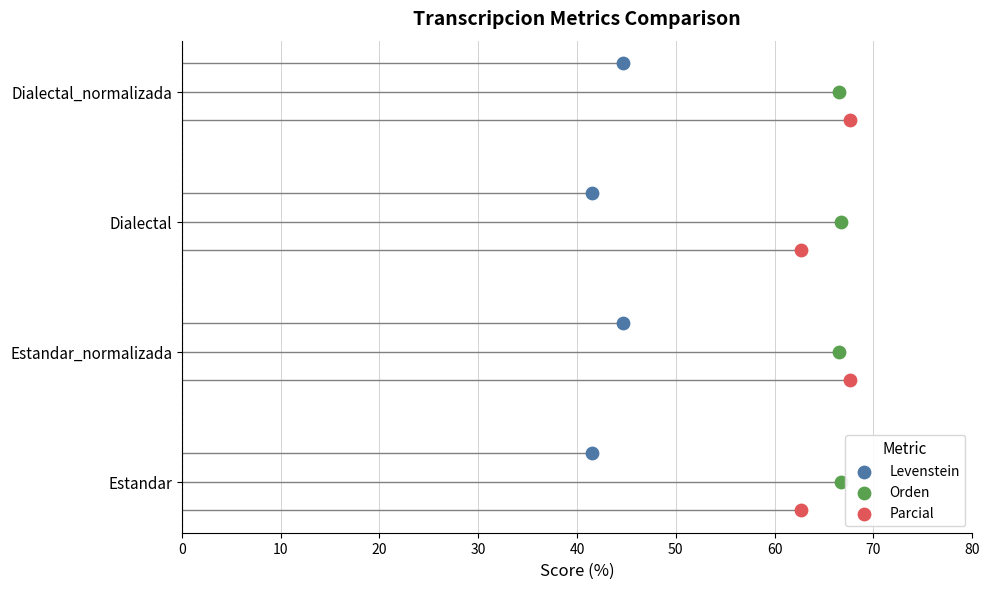

What are all the series names shown in the legend?

Levenstein, Orden, Parcial